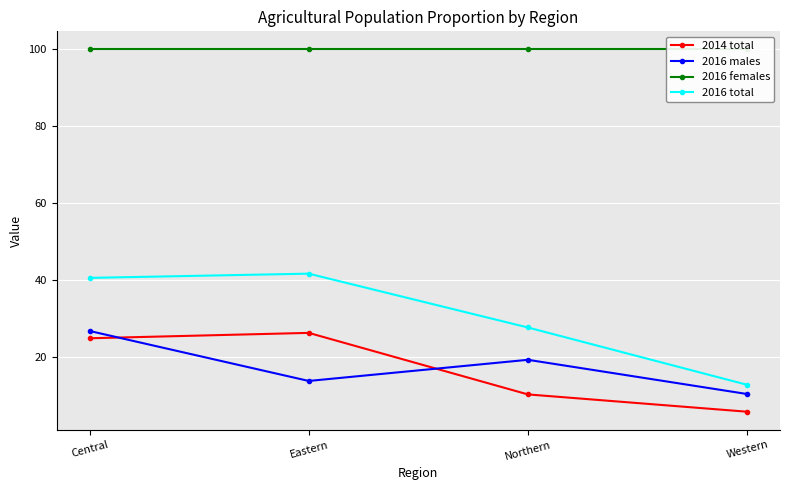

True or false: 2016 total has more than 2 points higher than both neighbors.

False